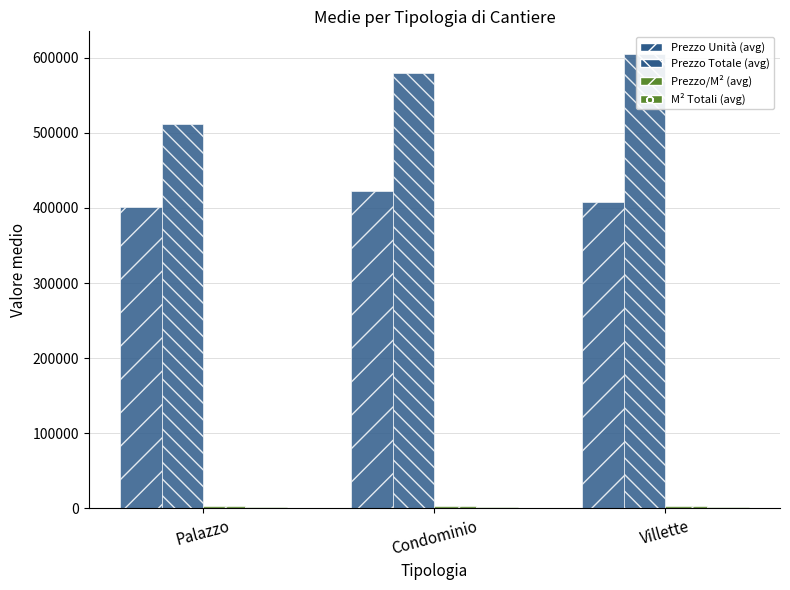

How many values in the Prezzo Totale (avg) series exceed 579579?

2